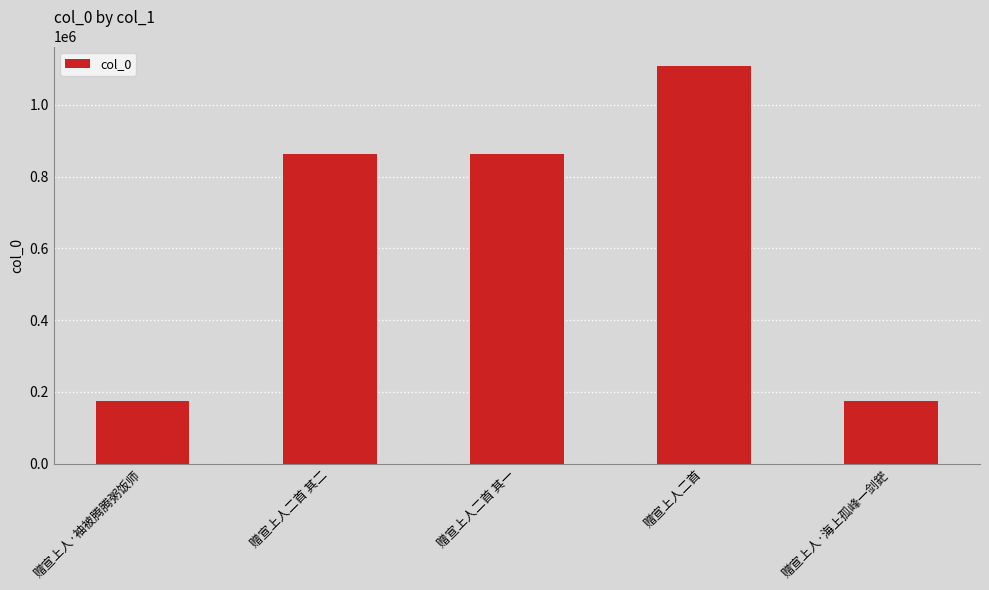

What is the greatest value displayed?

1106853